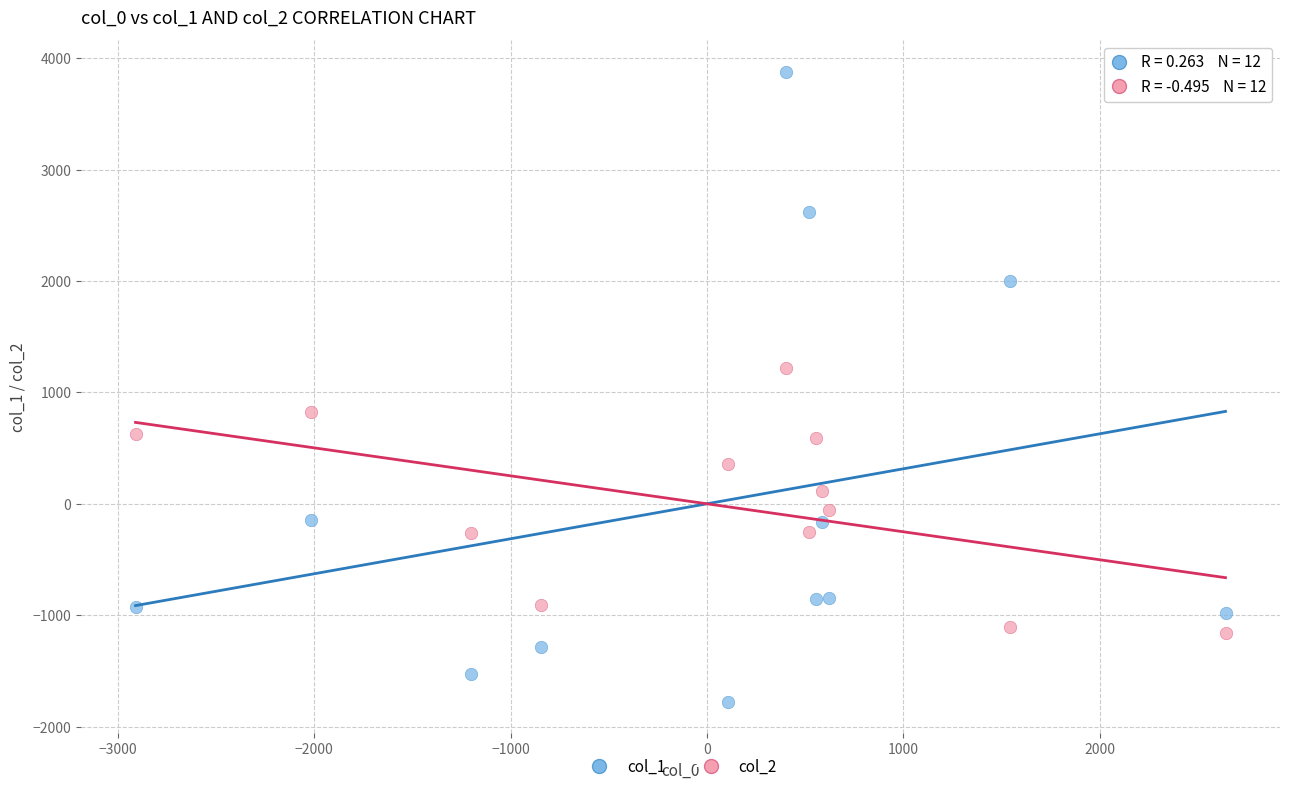

Across all data points, what is the range of X values (max minus min)?

5551.2